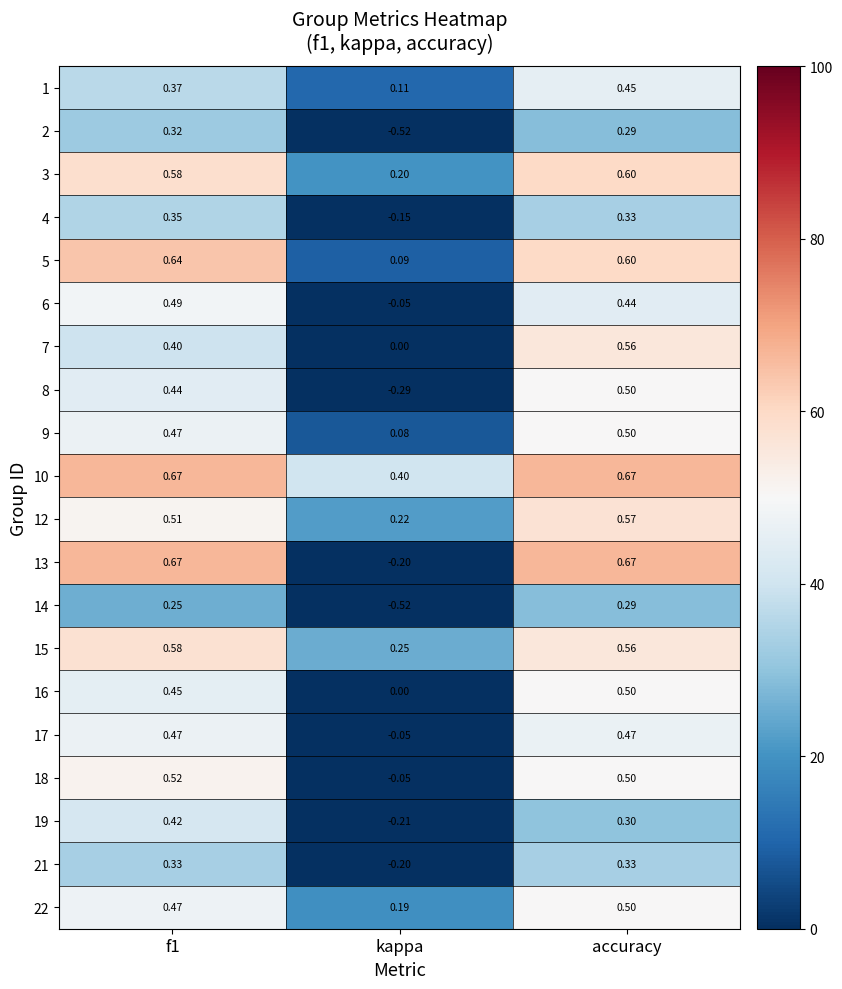

What is the difference between the highest and lowest values at accuracy?

0.4